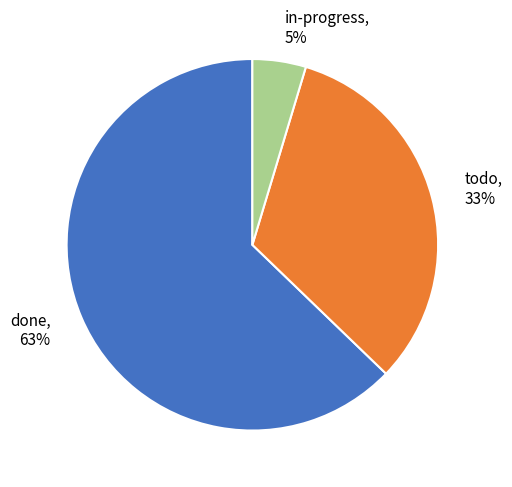

What percentage is the in-progress slice, to the nearest percent?

5%